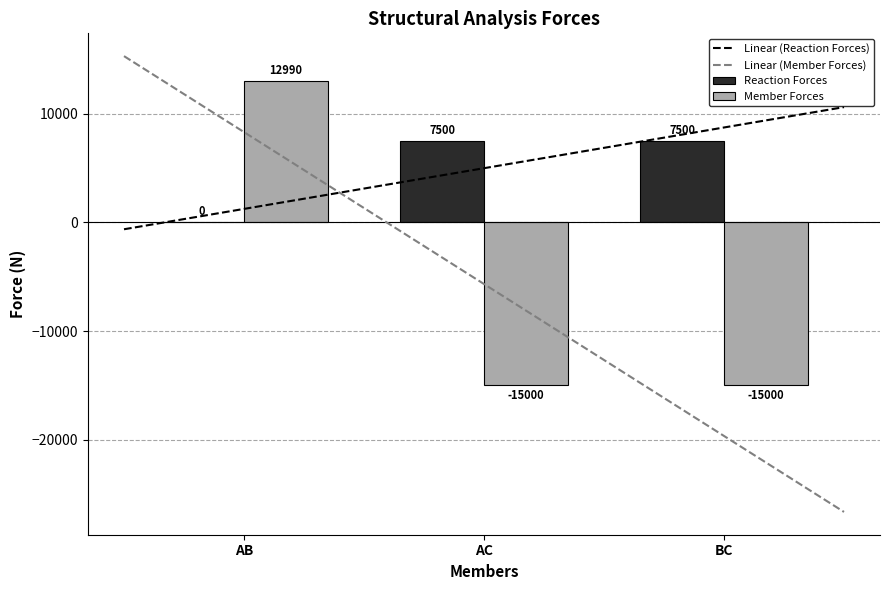

Which series has the widest spread of values?

Member Forces